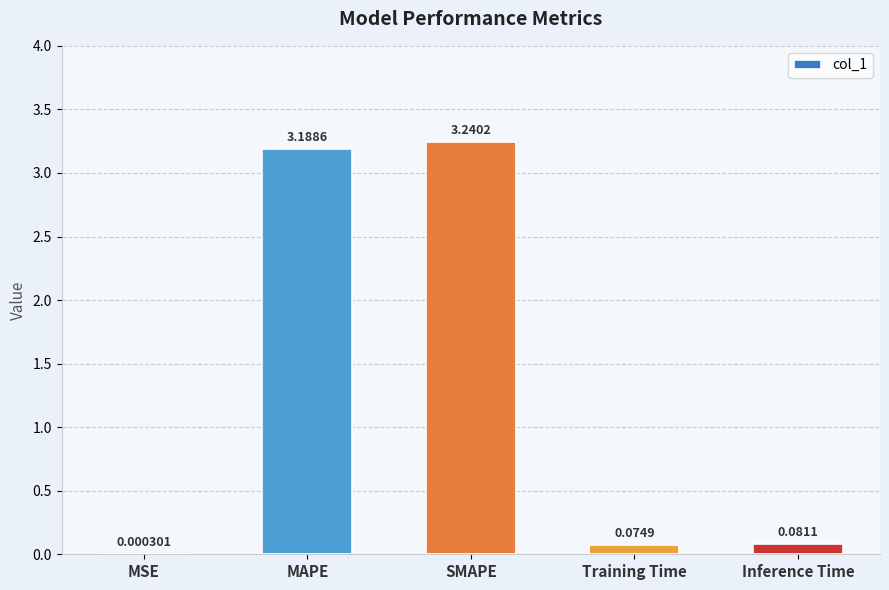

What is the sum of the values at Inference Time and Training Time?

0.2